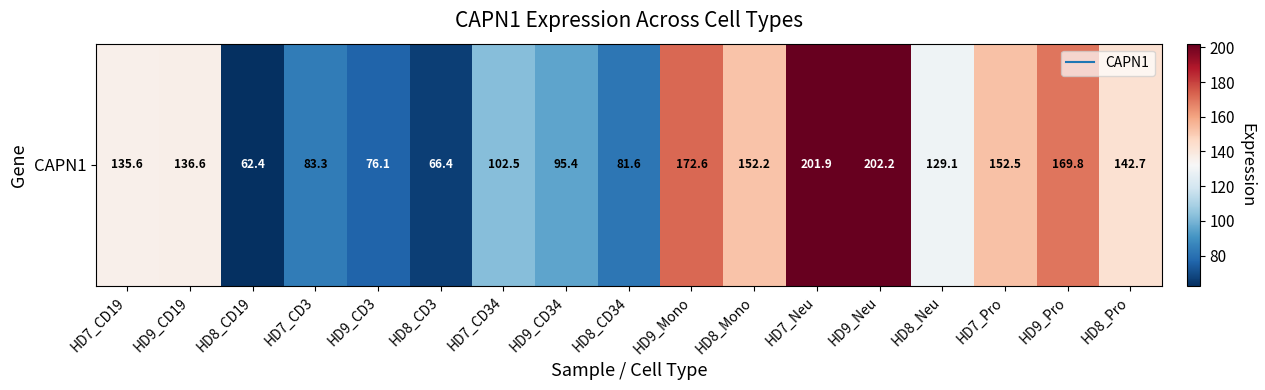

What is the average value?

127.2